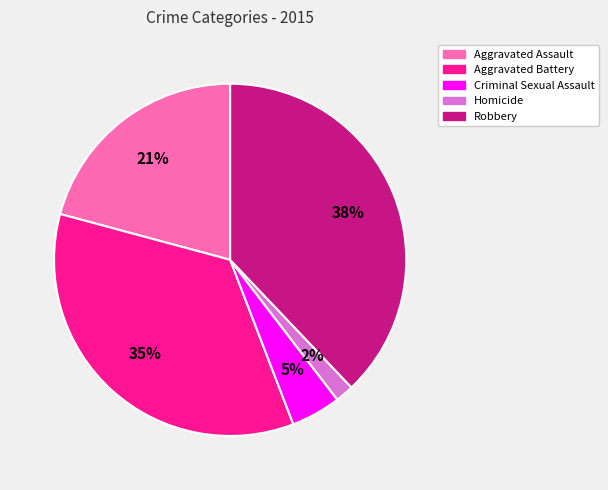

What is the largest slice in the pie chart?

Robbery